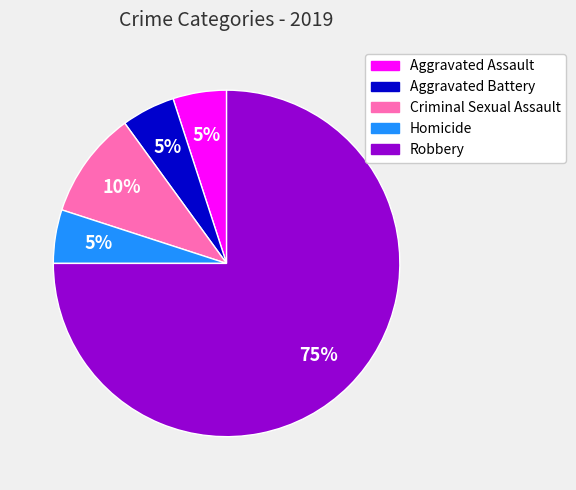

Combined, do Homicide and Robbery account for over 50%?

Yes